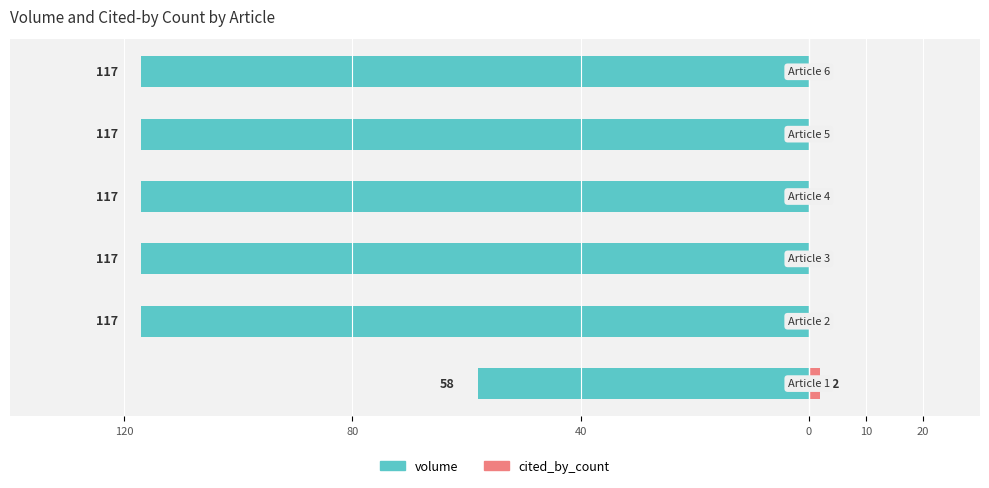

Are the bars horizontal?

Yes